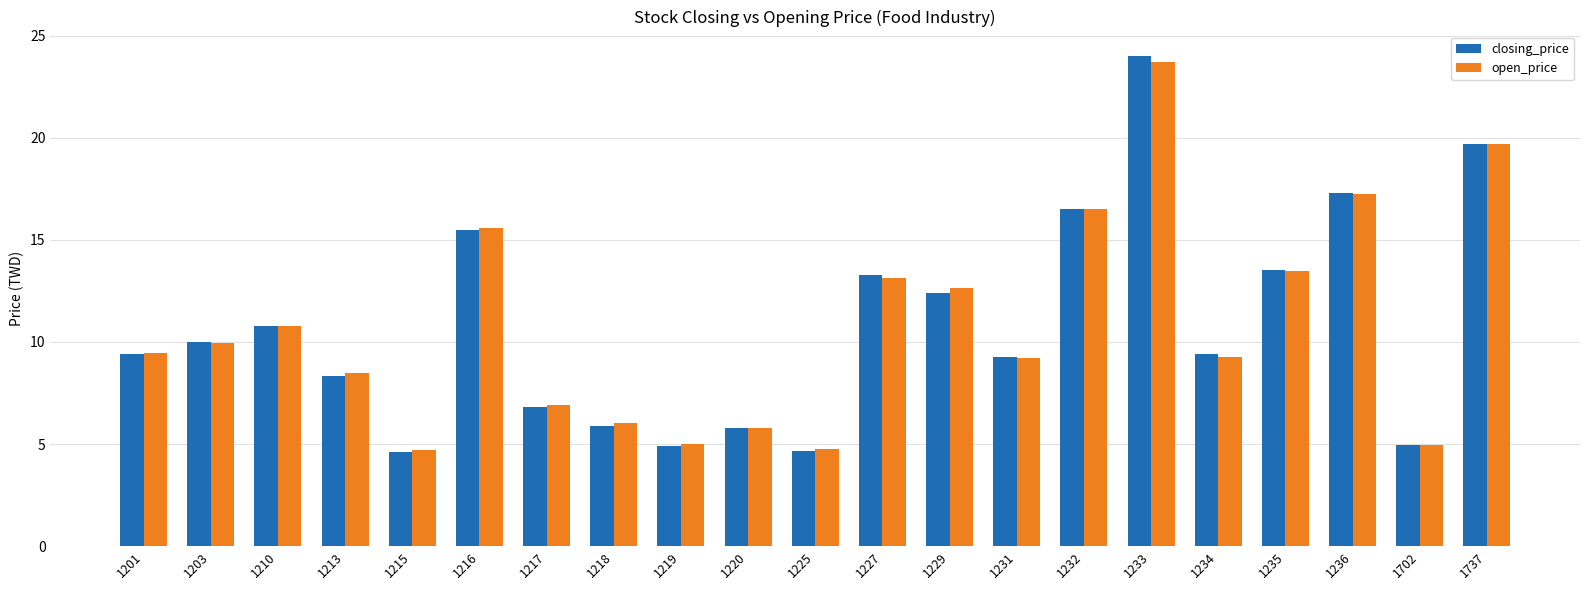

What is the sum of the open_price values at 1236 and 1225?

22.0